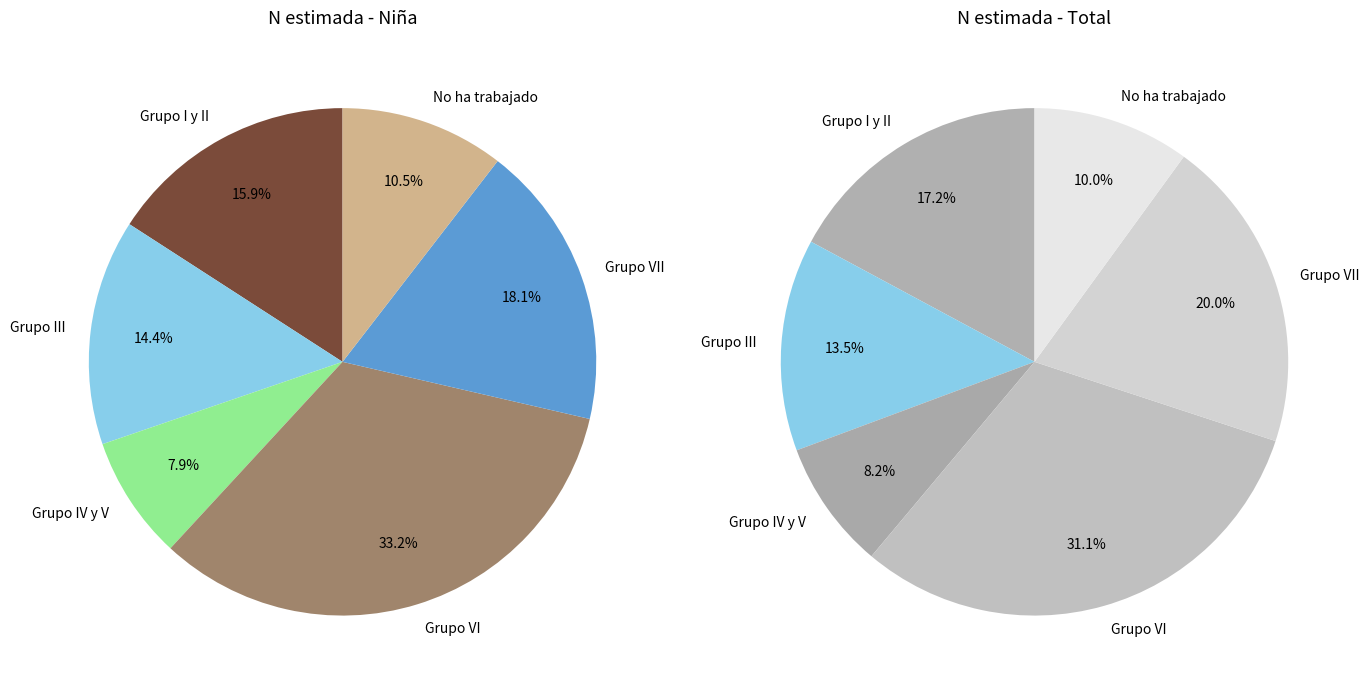

To the nearest percent, what portion does Grupo I y II represent?

16%